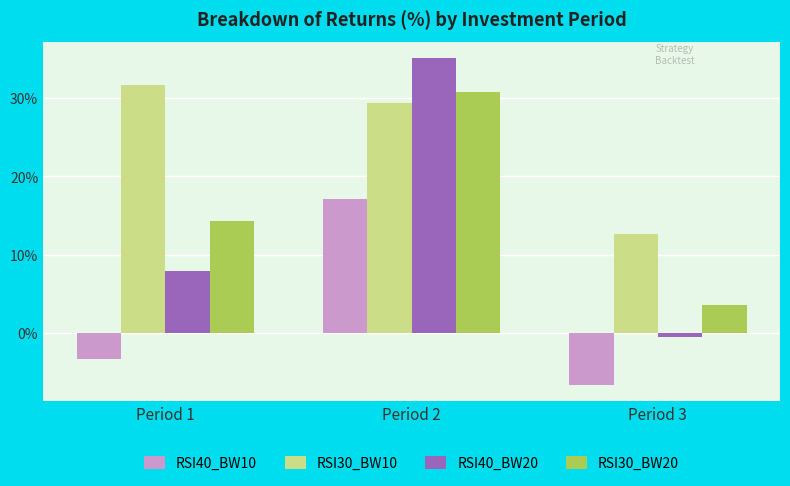

At which category is the sum across all series the highest?

Period 2